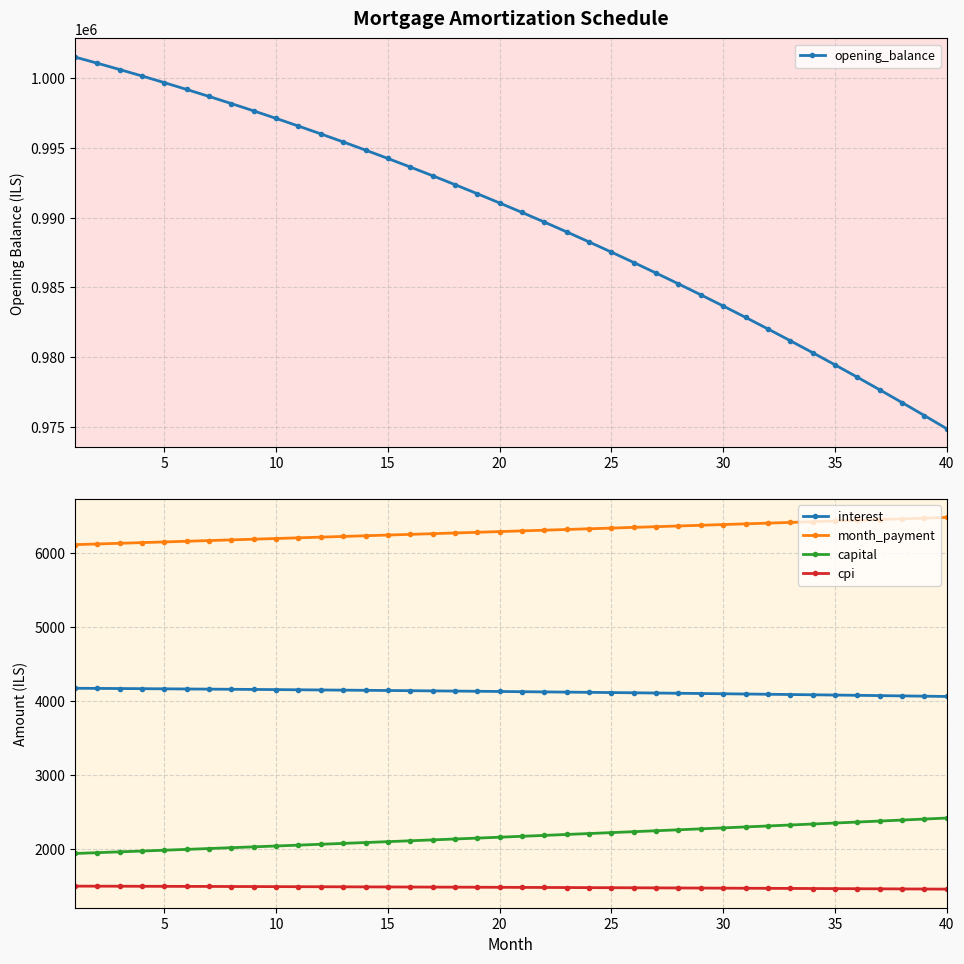

True or false: cpi and capital cross at least once.

False